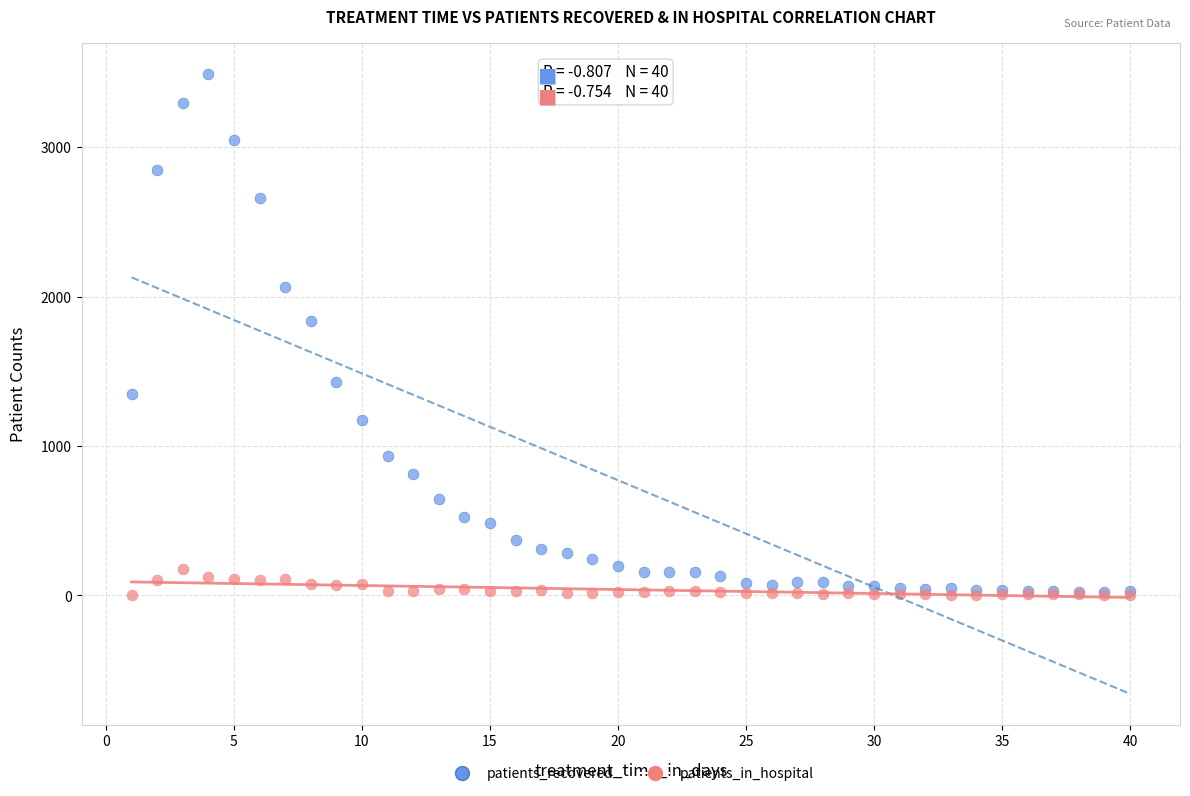

In the patients_recovered series, what Y value is closest to 1754?

1834